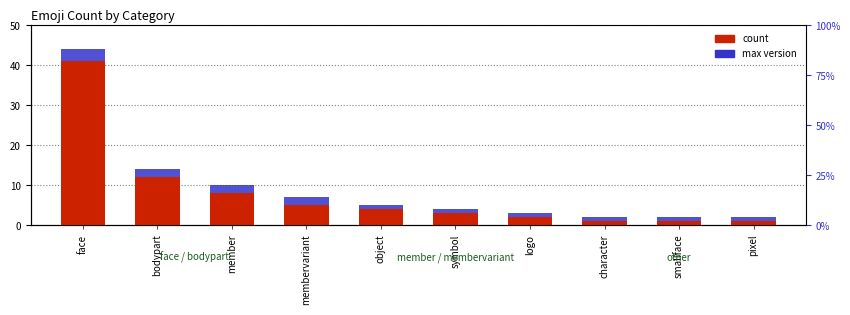

Is the value of count at smallface greater than the value of max version at logo?

No